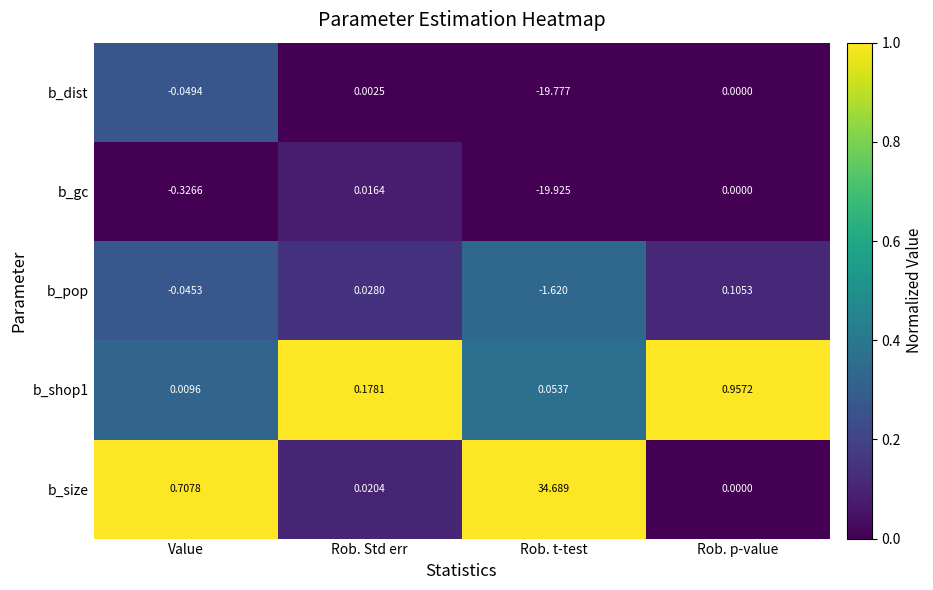

At which label does b_size reach its minimum?

Rob. p-value